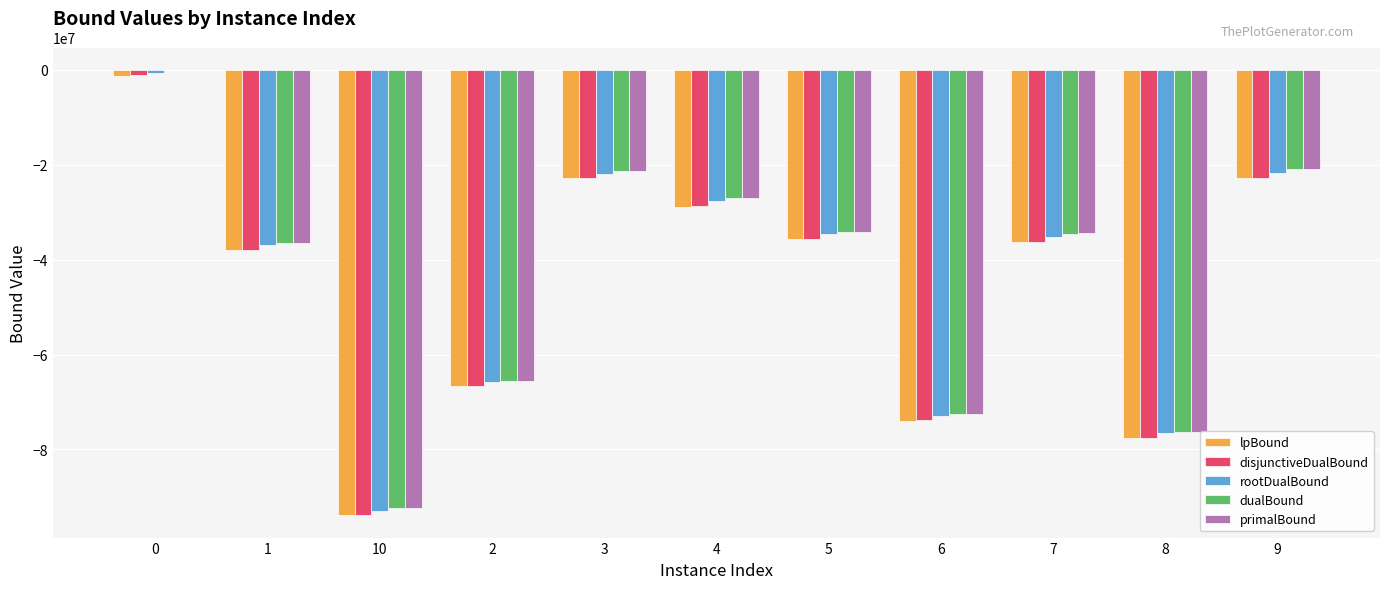

How many data points in dualBound are above -34494940?

5